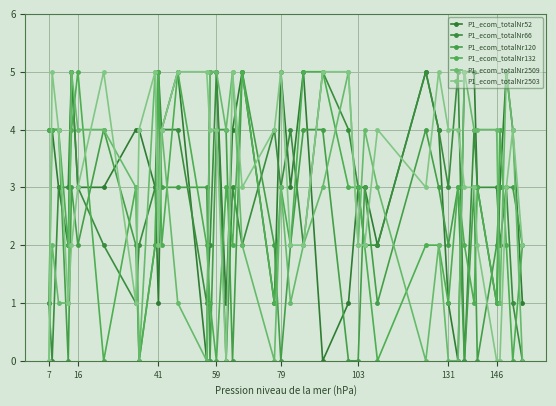

Count the number of data series in this chart.

6